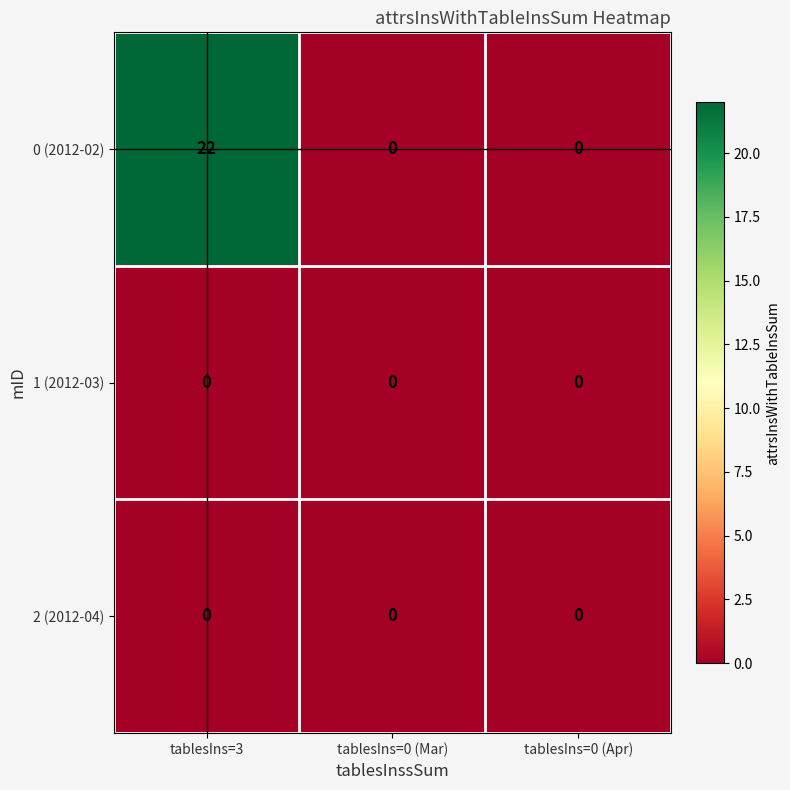

How many 0 (2012-02) values are between 0 and 22?

3